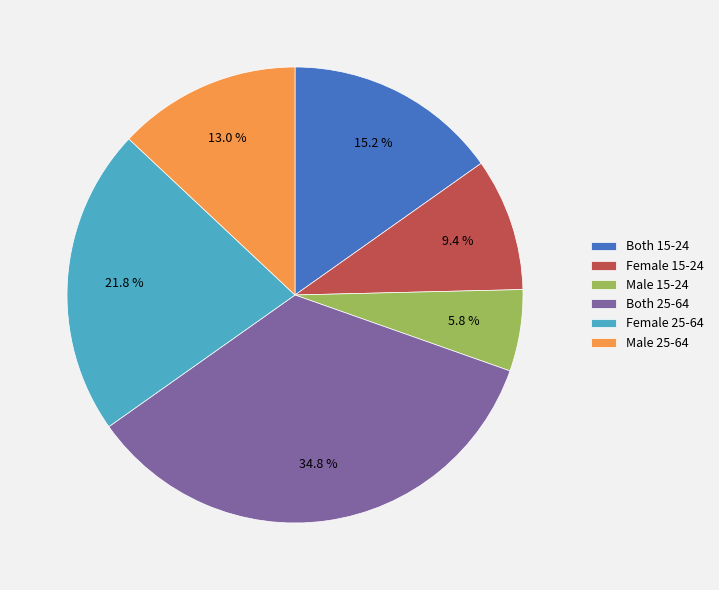

To the nearest percent, what is the difference between the Male 15-24 and Both 25-64 slice percentages?

29%